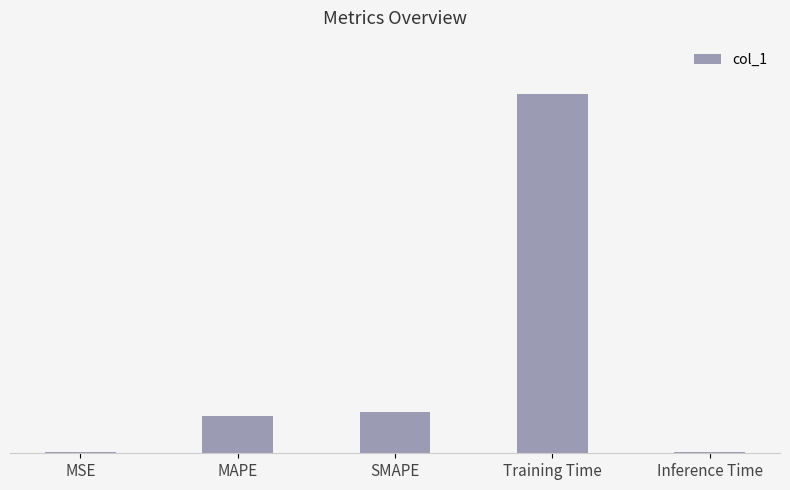

What is the difference between the second highest and second lowest values?

0.2